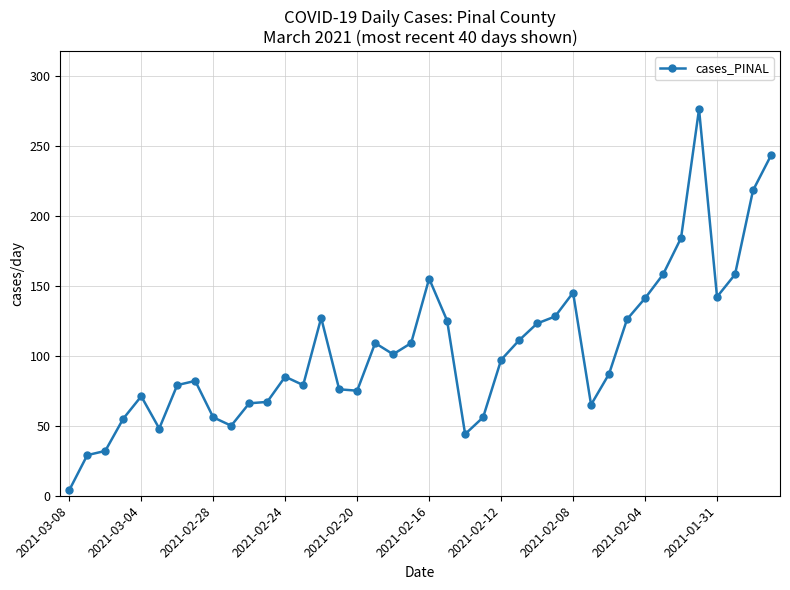

What is the difference between the maximum and second lowest values?

247